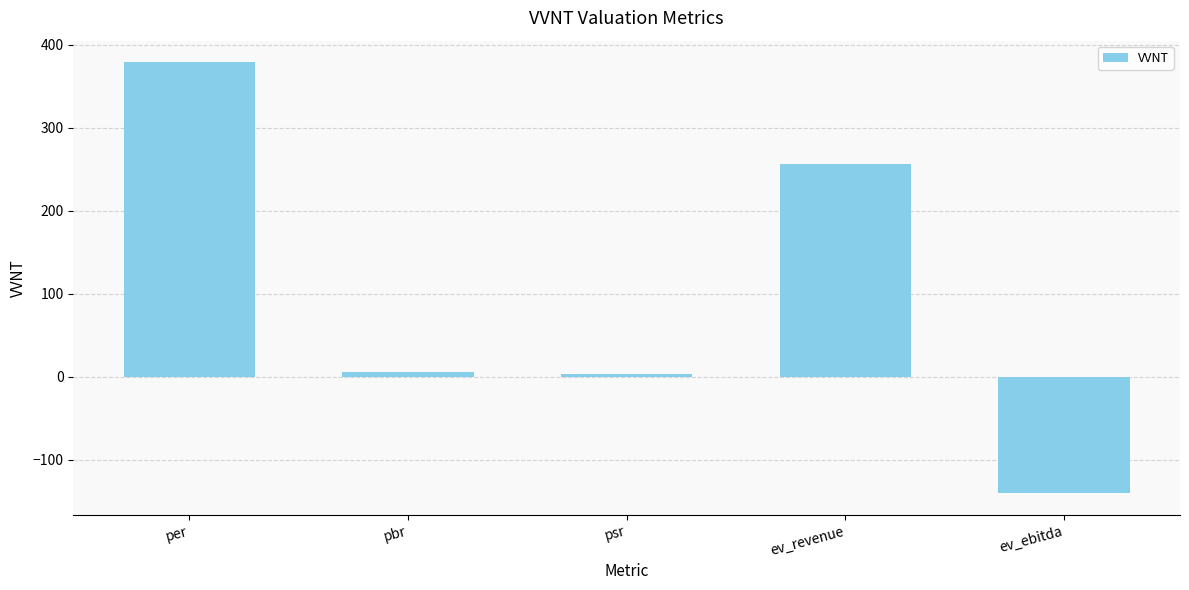

How many bars are there in total?

5